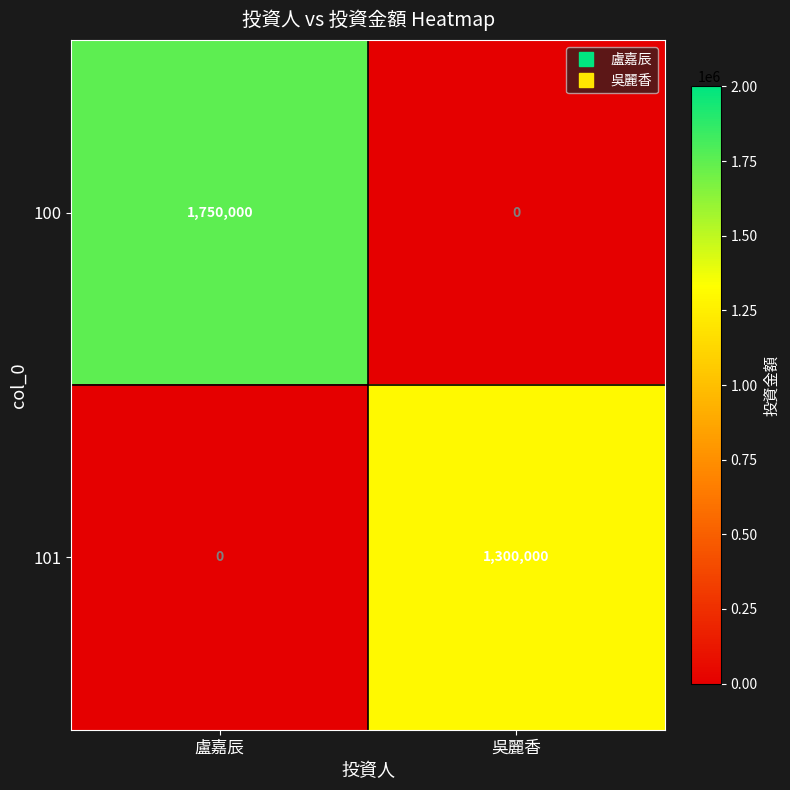

True or false: 101 has a value of 0 at 盧嘉辰.

True